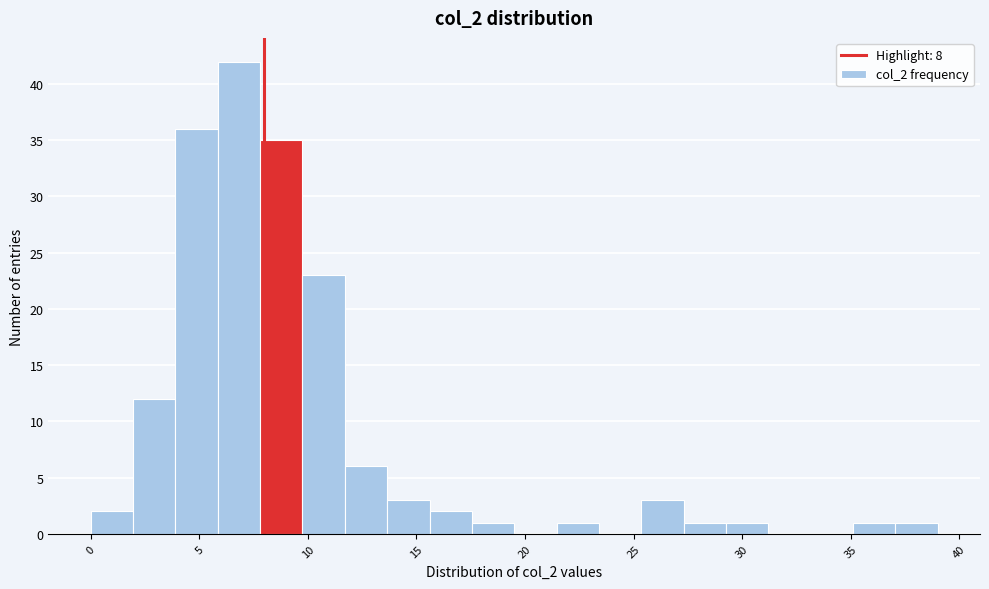

Around what value on the x-axis is the tallest bar? Give the approximate position of its centre, as read against the axis.

7.0